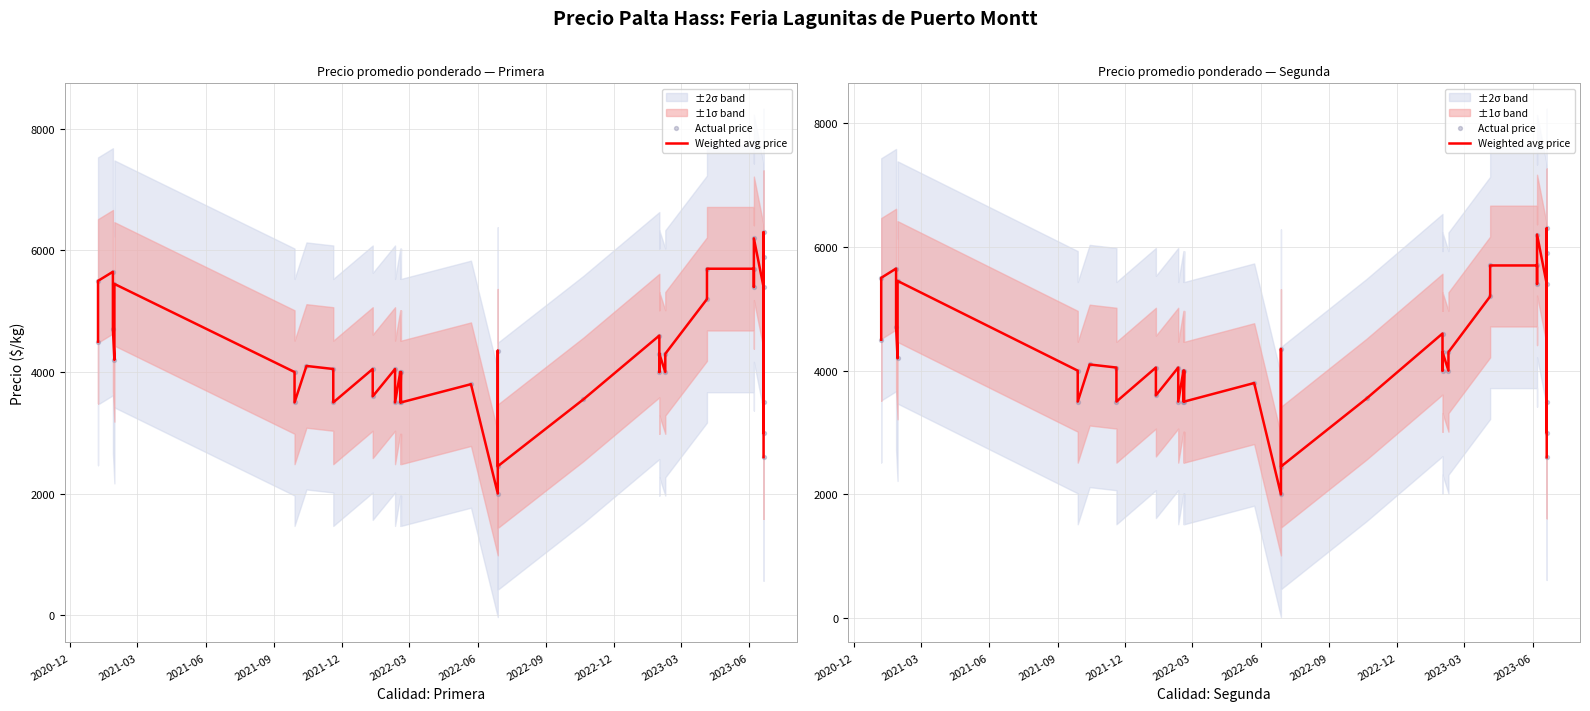

Is the value of Actual price at 2022-06 greater than the value of Weighted avg price at 2021-09?

No